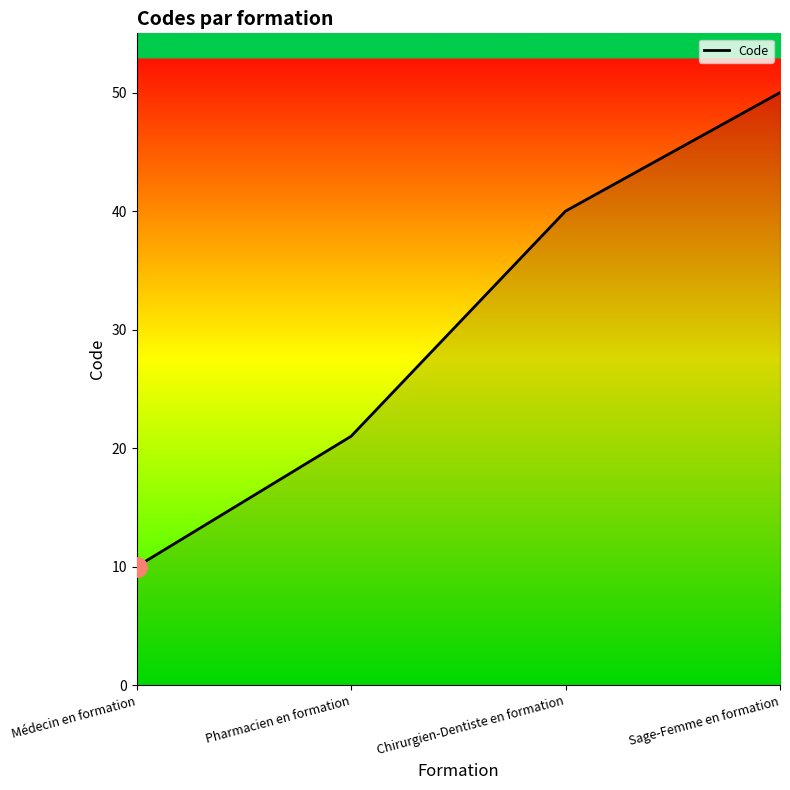

Where is the data nearest to the value 30?

Pharmacien en formation